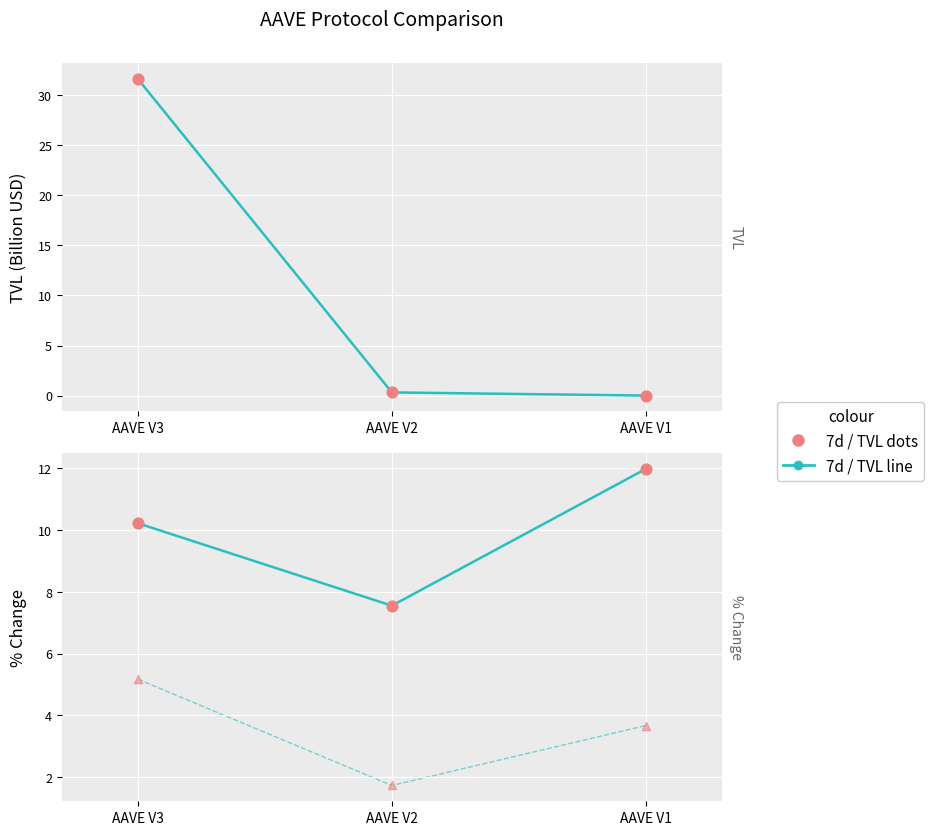

At which category is the sum across all series the highest?

AAVE V3